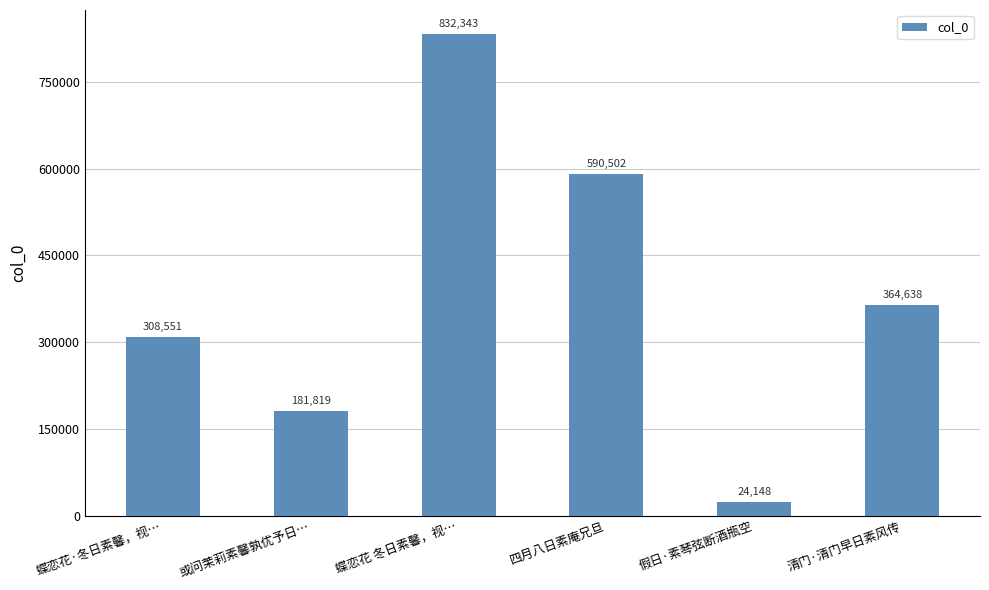

Where is the data nearest to the value 428245?

清门·清门早日素风传